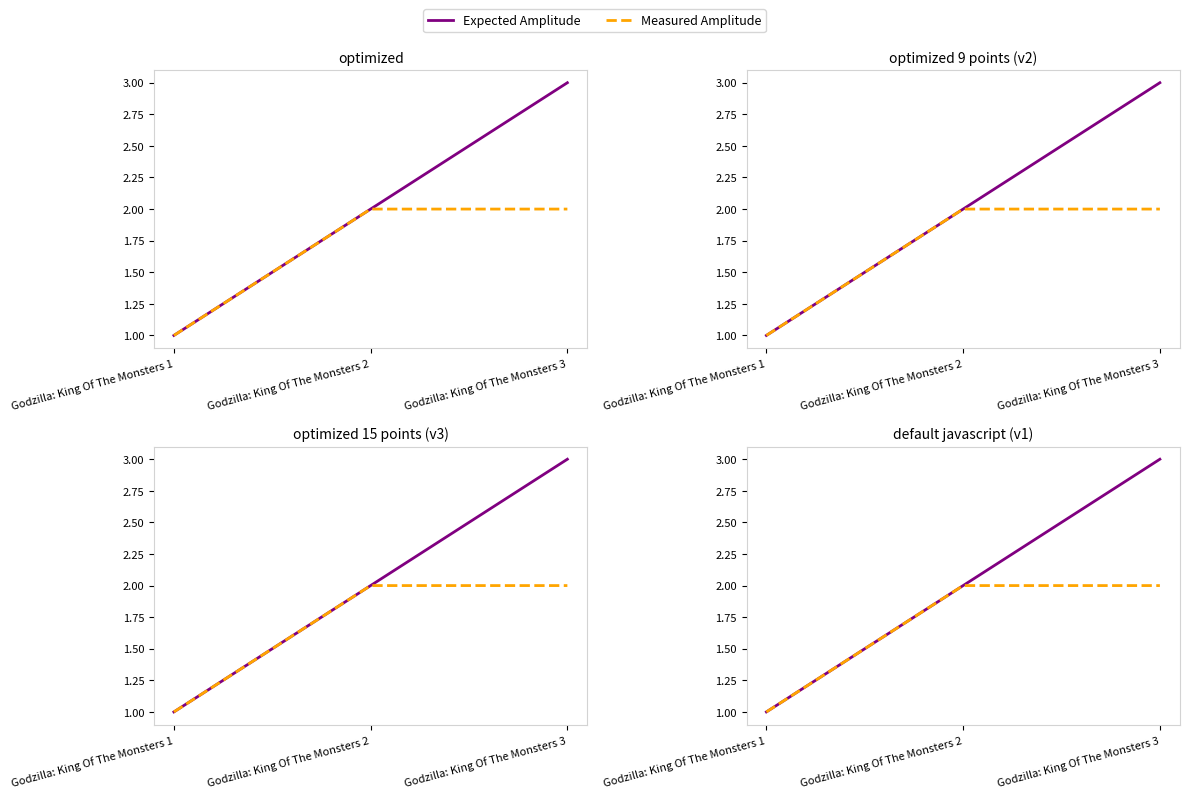

Is this an area chart (filled region under the line)?

No